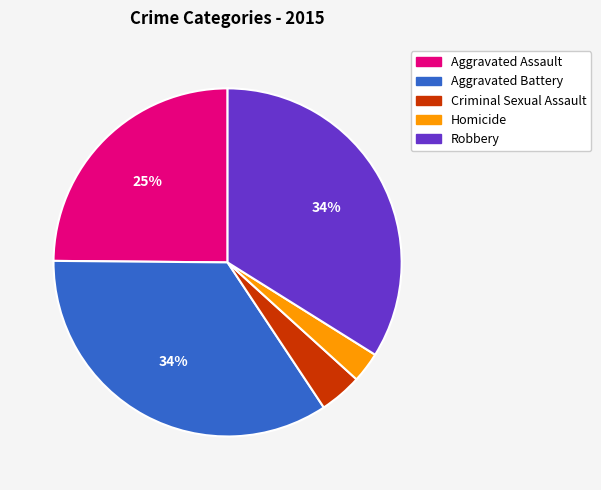

Which slice is the smallest?

Homicide